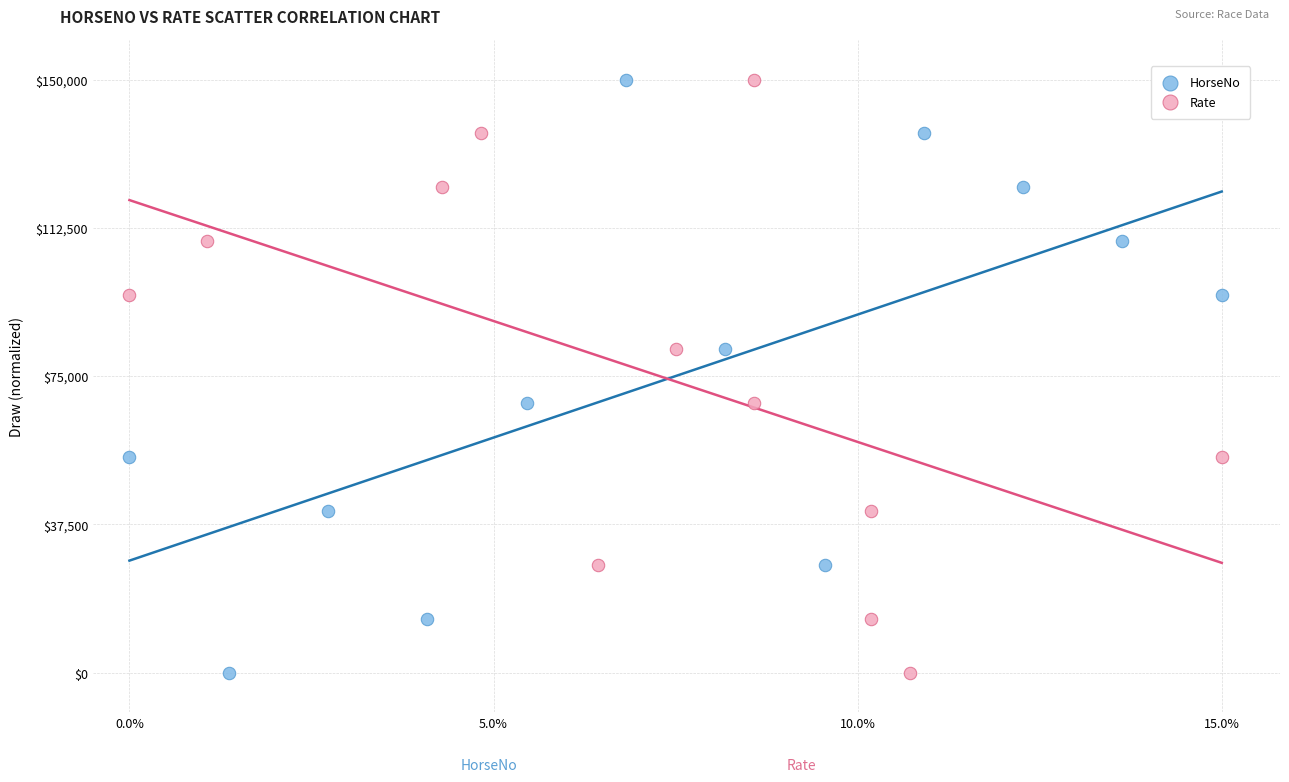

What are all the series names shown in the legend?

HorseNo, Rate